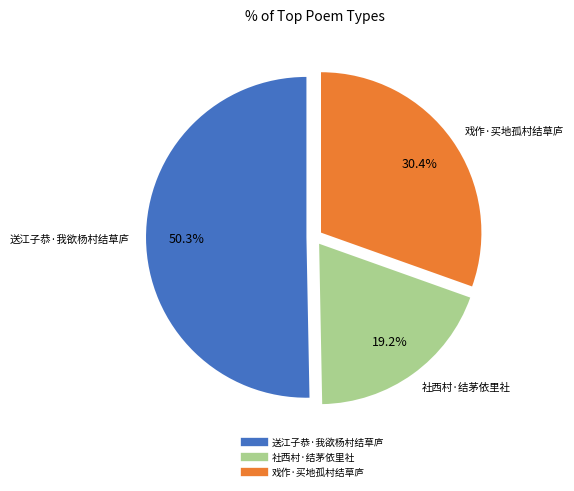

Approximately how many times larger is the value at 社西村·结茅依里社 compared to 送江子恭·我欲杨村结草庐?

0.4